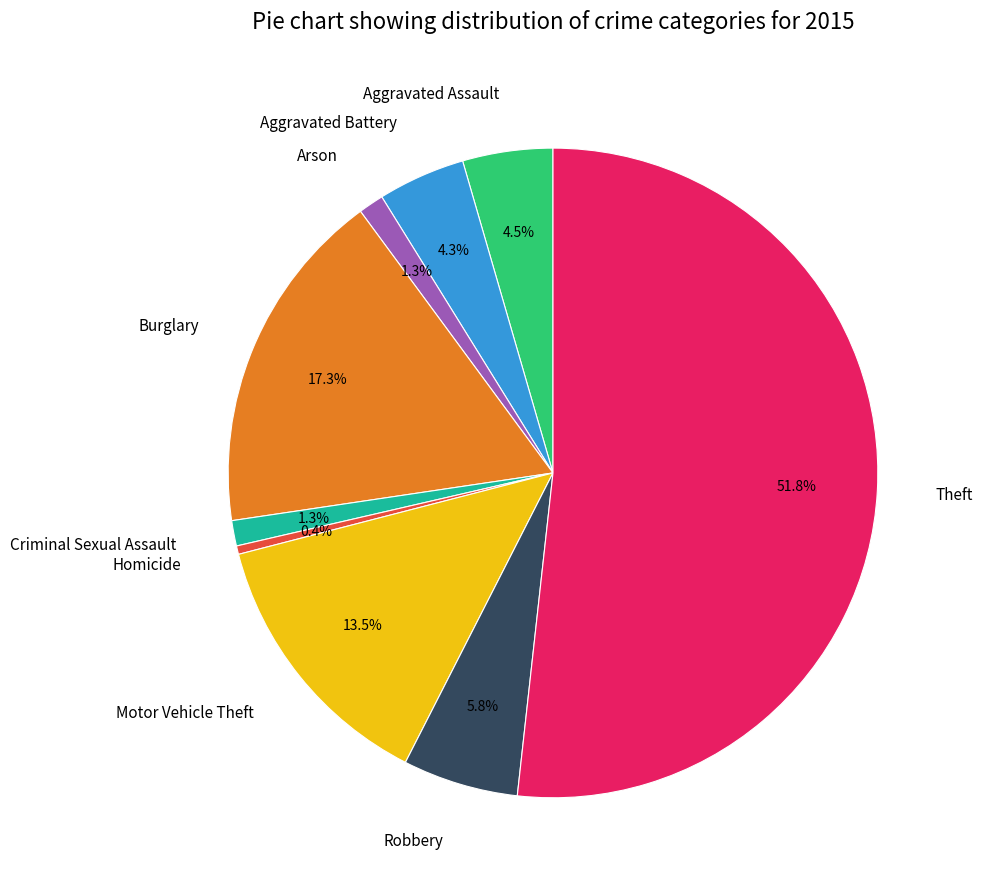

Which slice is the smallest?

Homicide